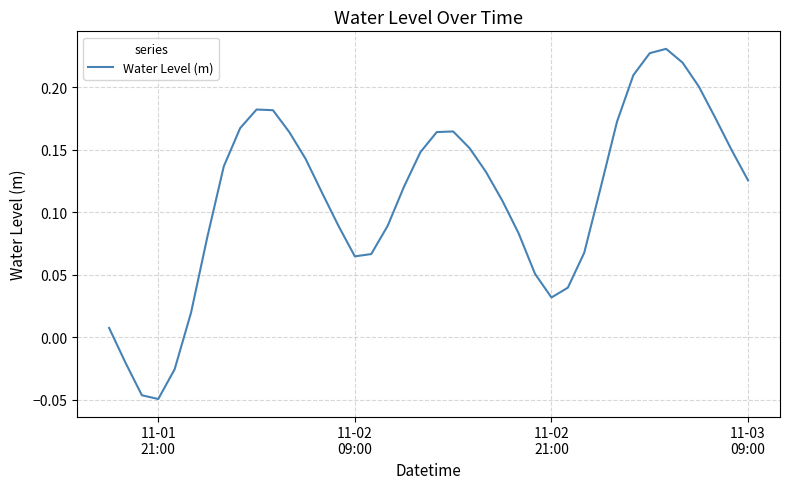

What is the difference between the maximum and minimum values?

0.3